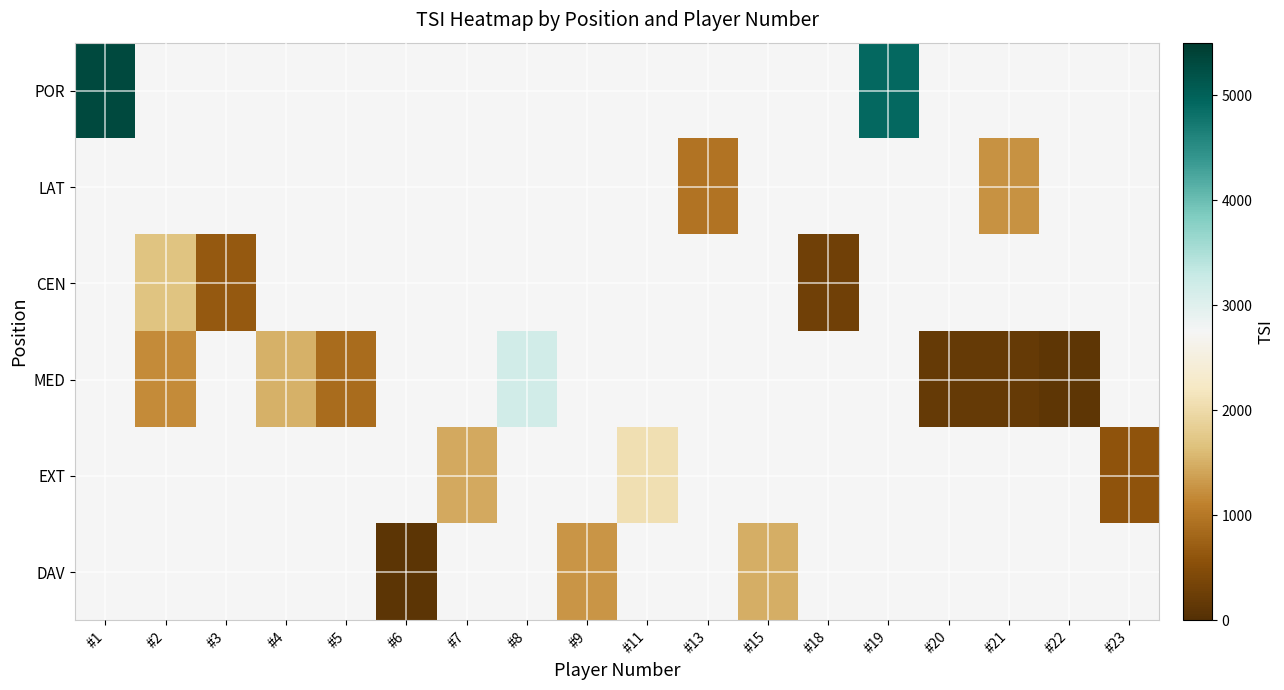

Count the number of data series in this chart.

6